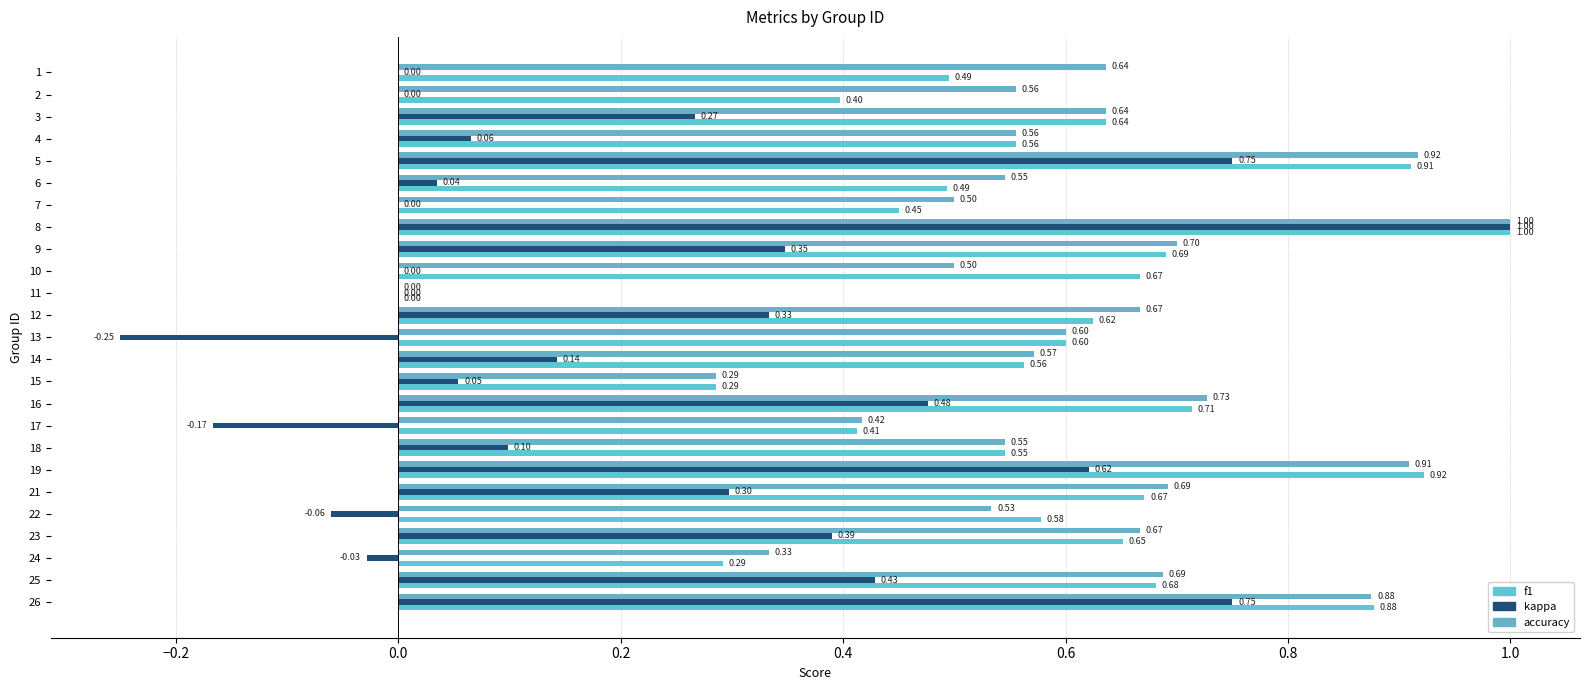

Which series has the largest total across all categories?

accuracy